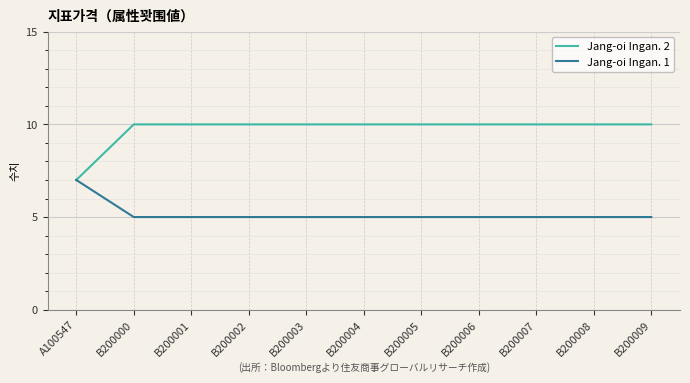

At how many categories does at least one series exceed 9?

10